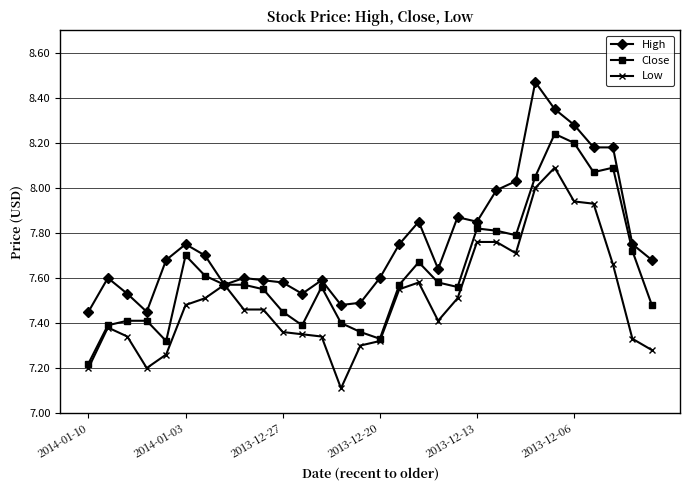

List the series in order of their overall mean, lowest first.

Low, Close, High